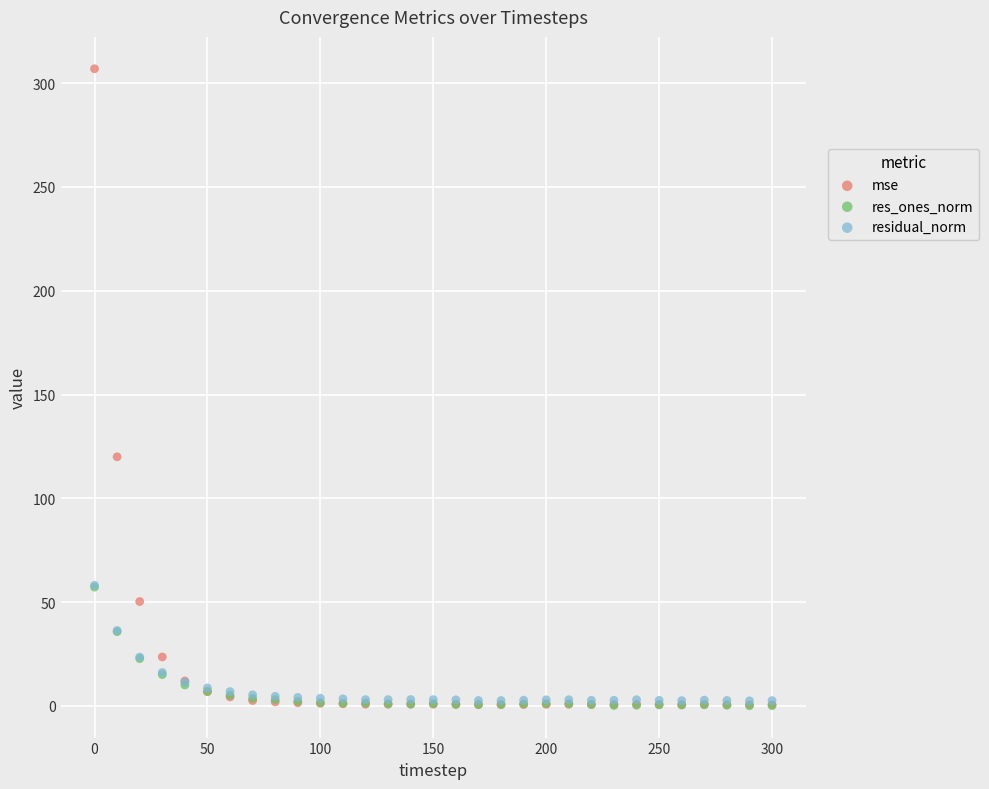

What are all the series names shown in the legend?

mse, res_ones_norm, residual_norm